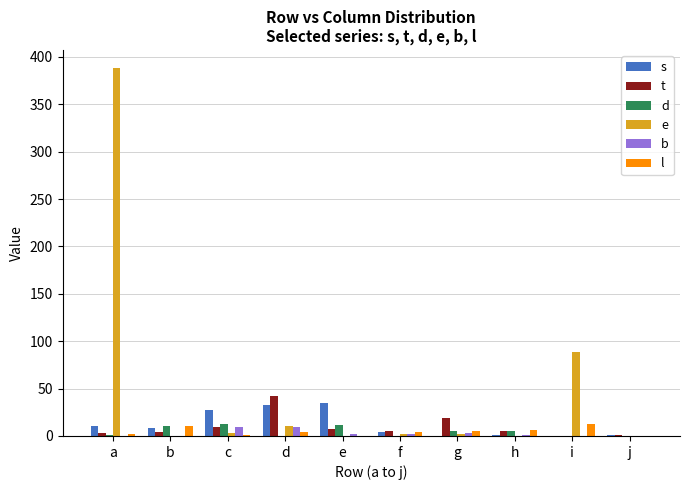

The value of t at h is 5. True or false?

True